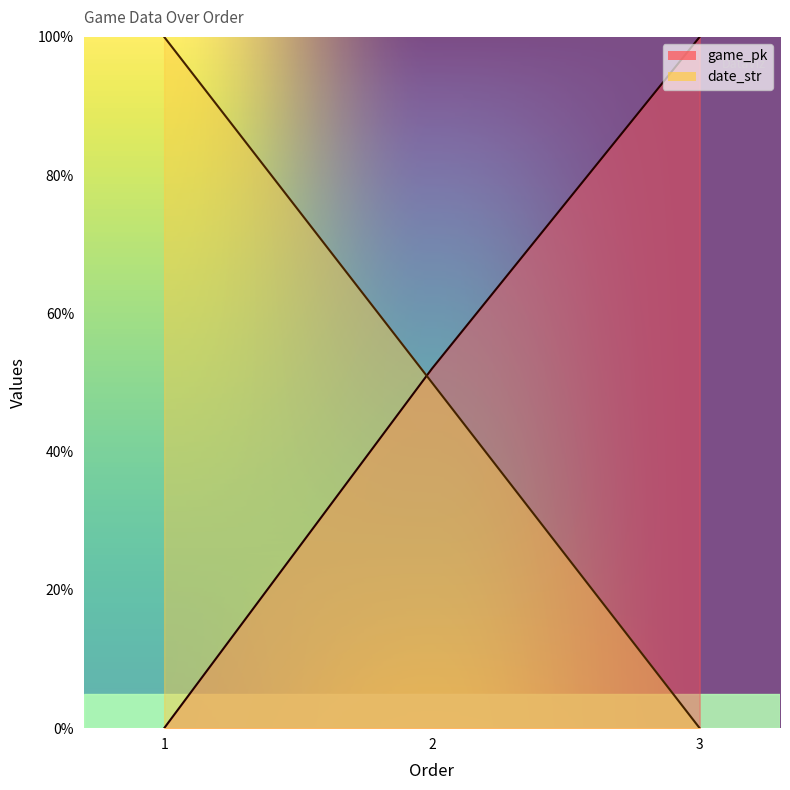

What is the value of the game_pk point at the 3rd from the left?

100